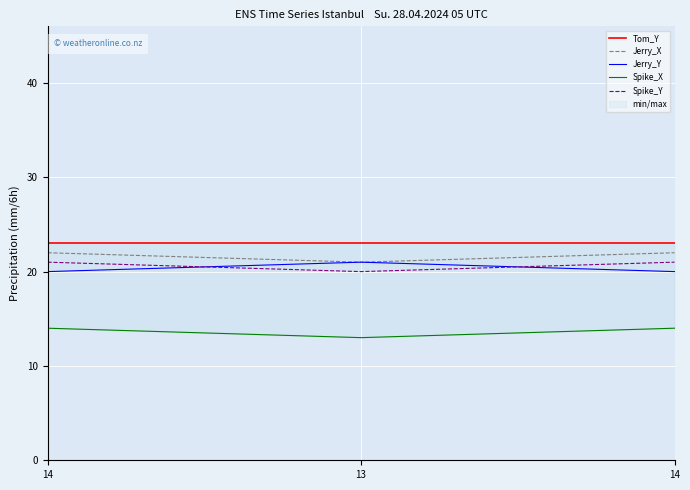

What is the difference between the second highest and minimum values in the Jerry_X series?

1